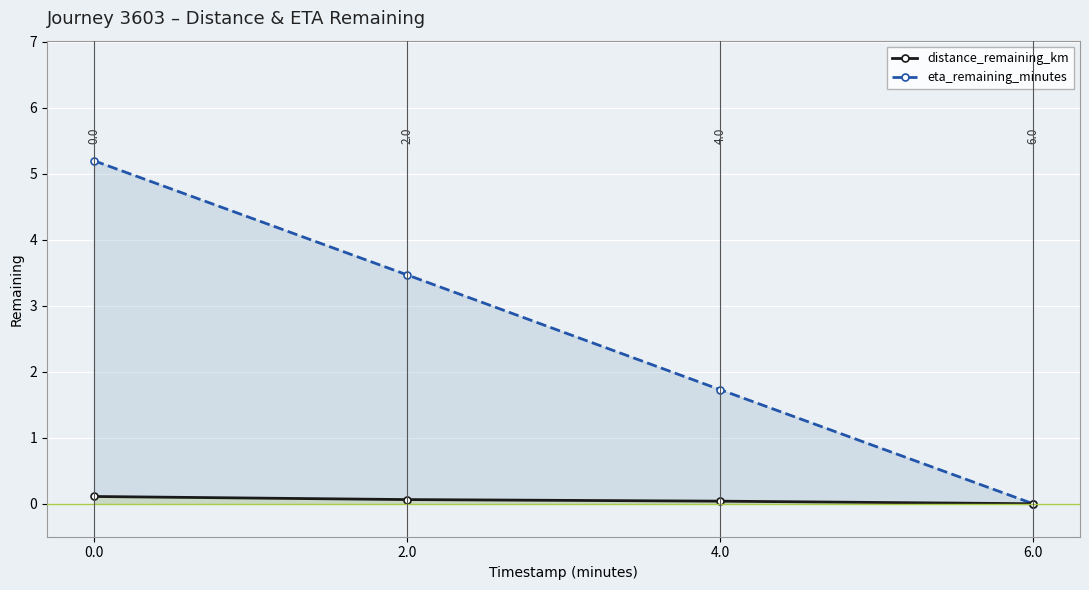

Where is distance_remaining_km nearest to the value 0?

6.0